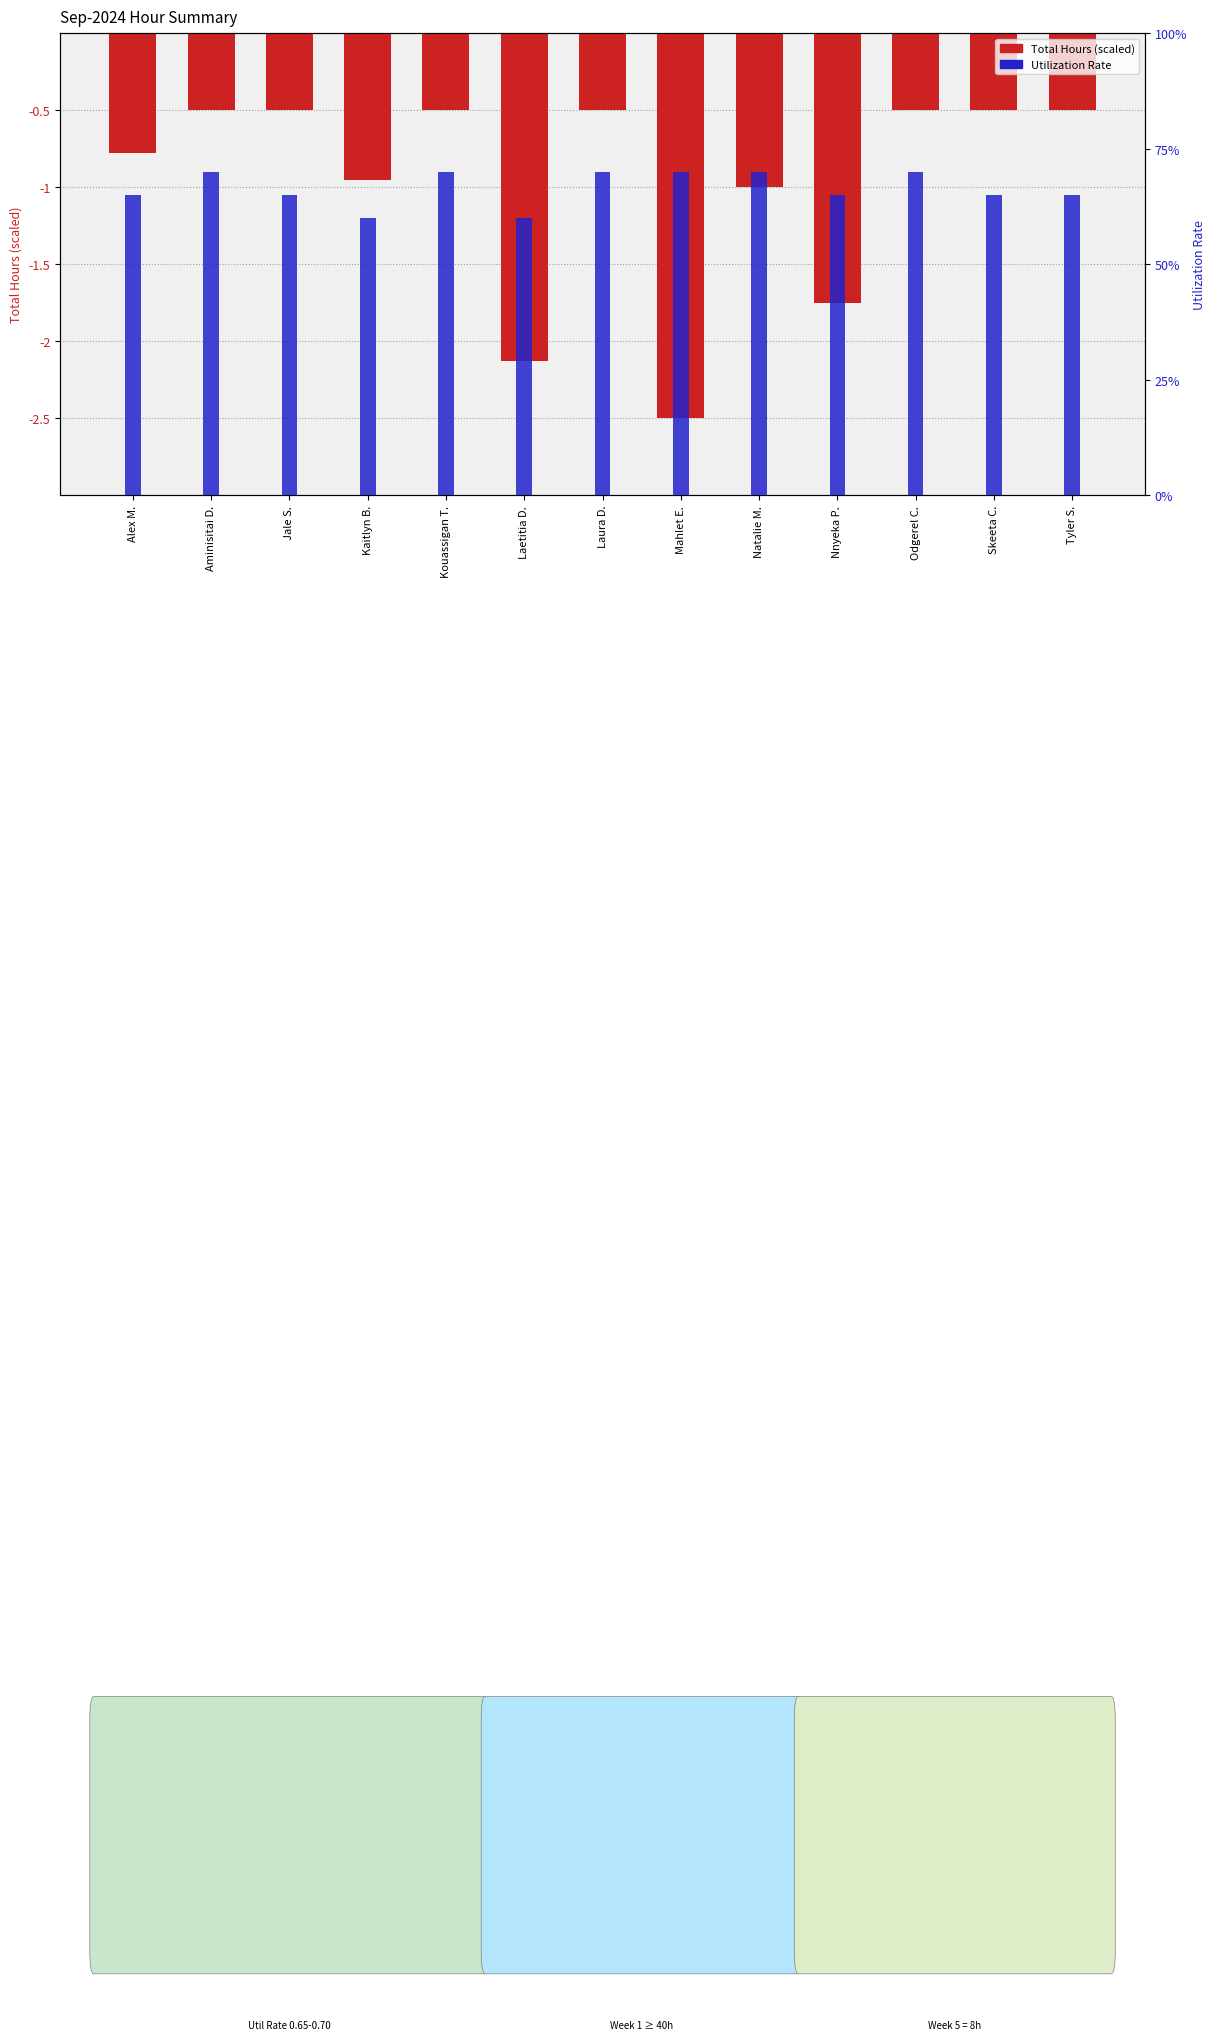

Which label corresponds to the largest value in the chart?

Aminisitai D.